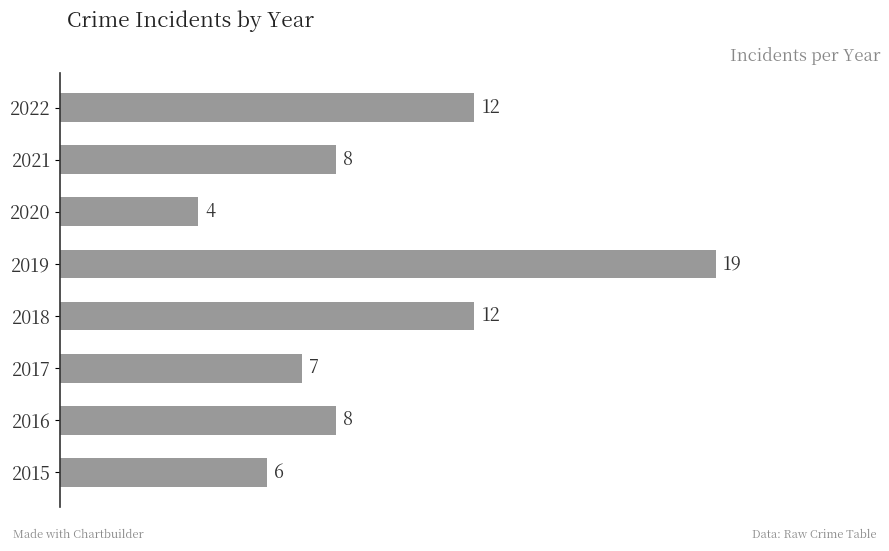

How many distinct data groups are displayed?

1